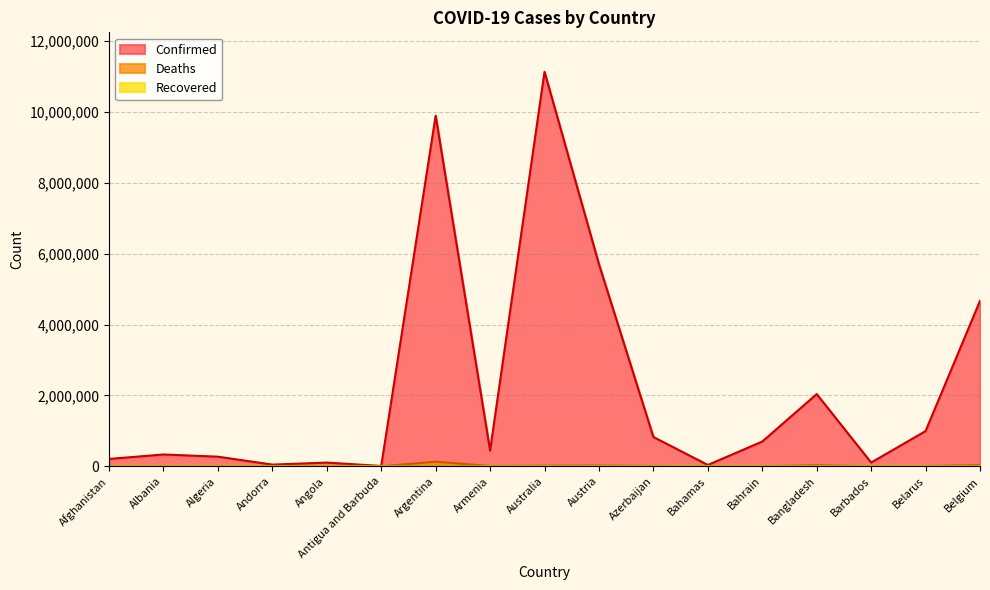

Is it true that Confirmed equals 15034 at Antigua and Barbuda?

False